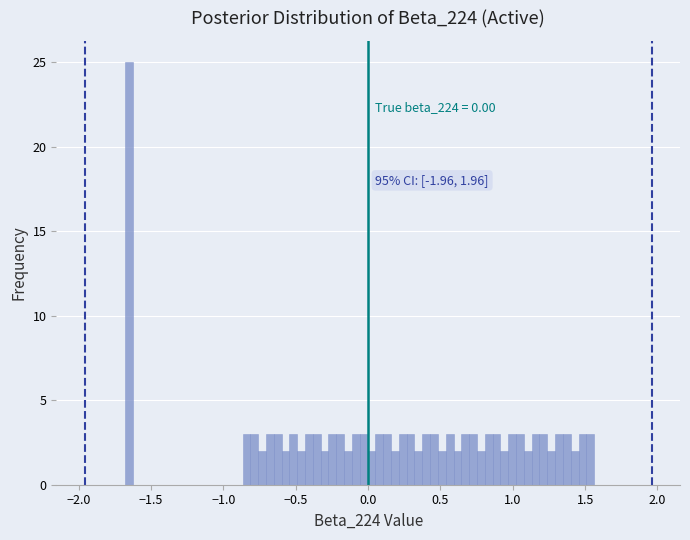

Around what value on the x-axis is the tallest bar? Give the approximate position of its centre, as read against the axis.

-1.65